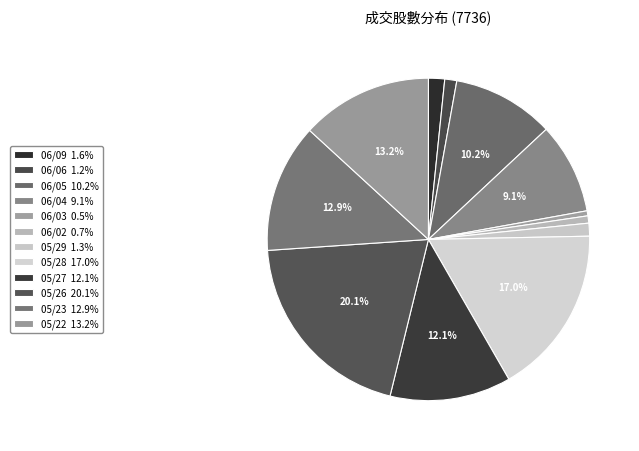

Does any single category account for the majority?

No